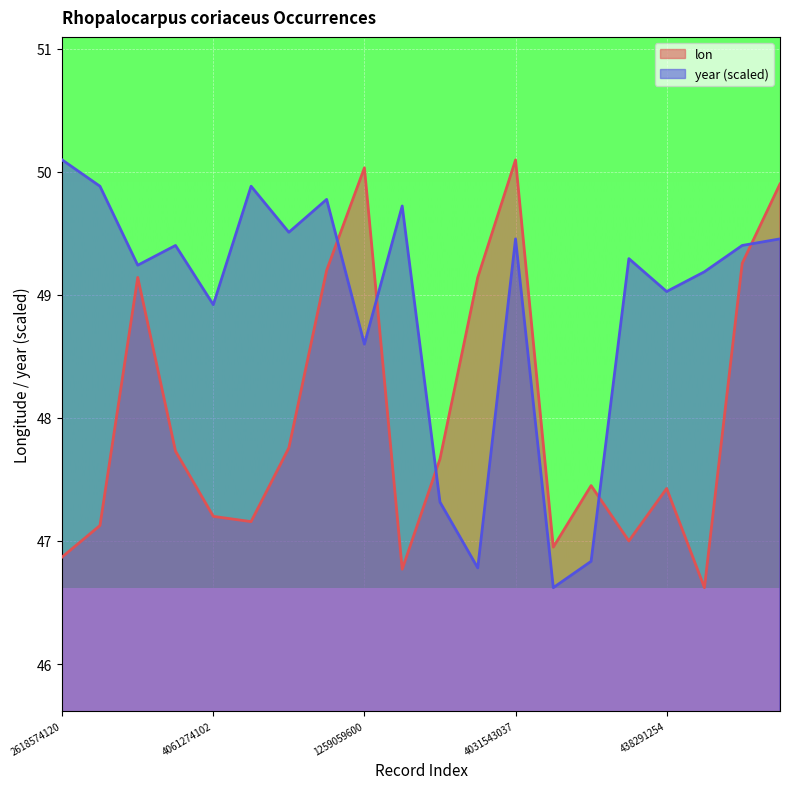

The value of lon at 4061028550 is 47.7. True or false?

True